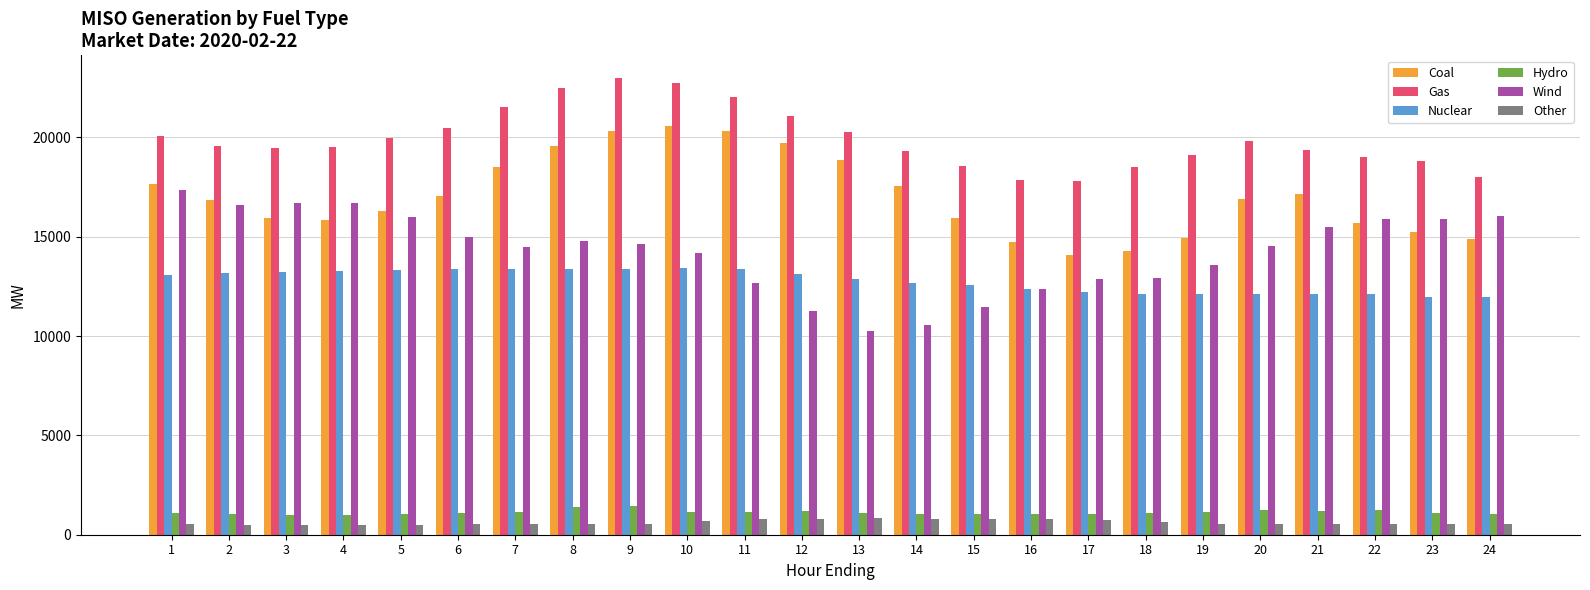

What is the total value across all series at 20?

65076.3